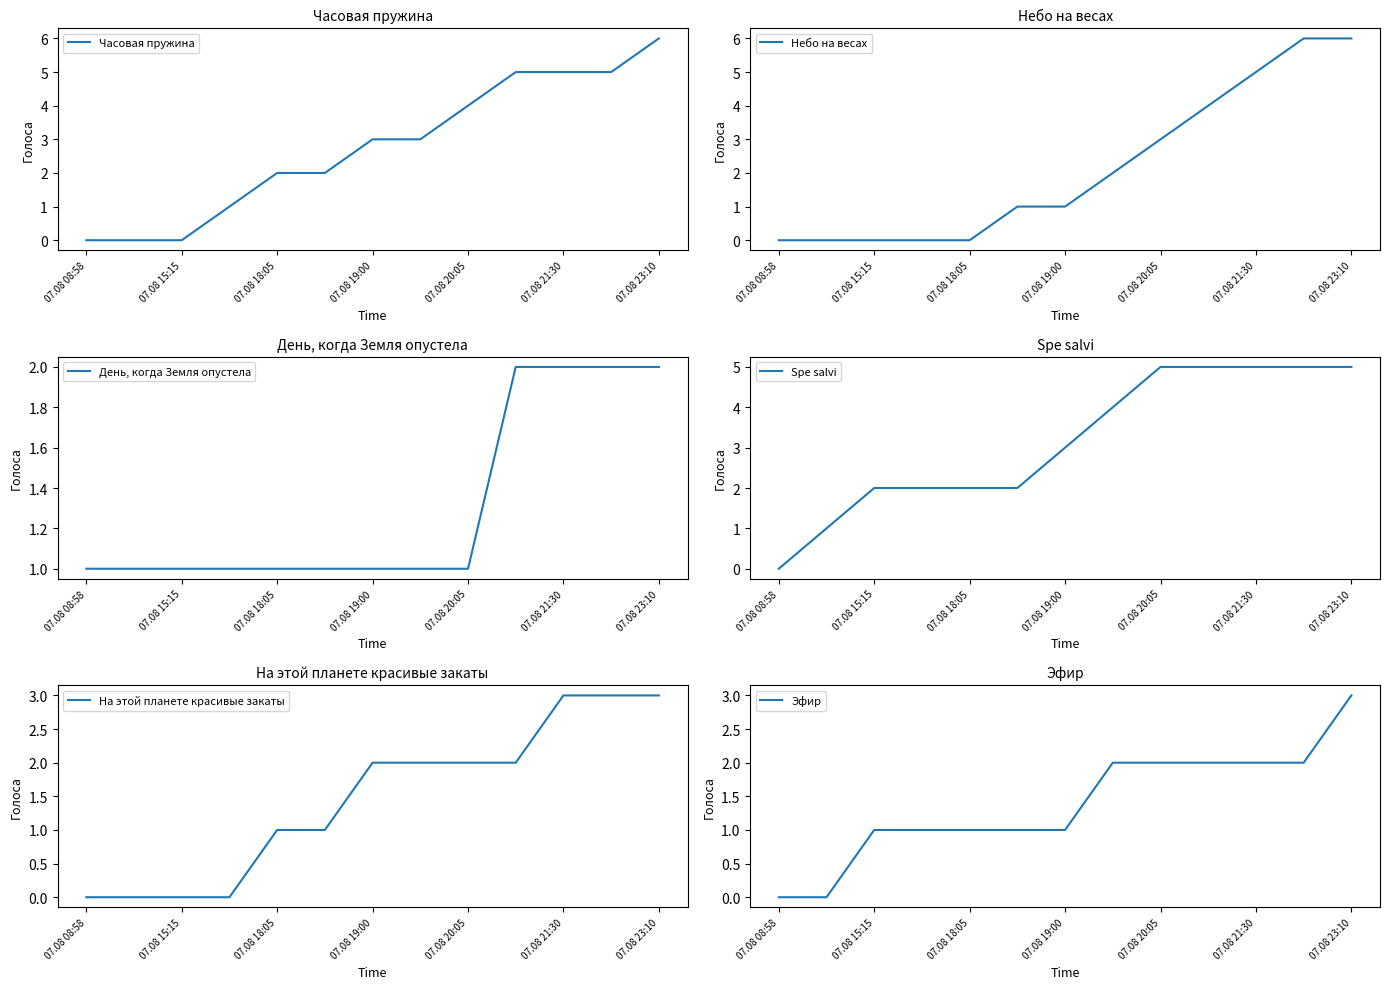

The value of Часовая пружина at 07.08 18:05 is 3. True or false?

False